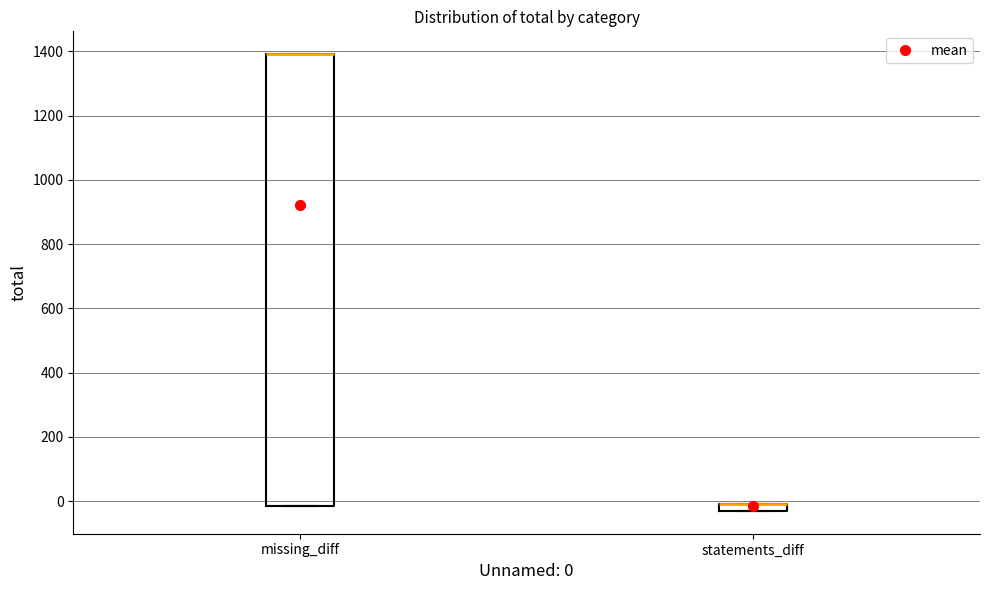

Where is the lower edge of the box for statements_diff on the y-axis? The values are not printed on the chart, so give them approximately, as read against the axis.

-20